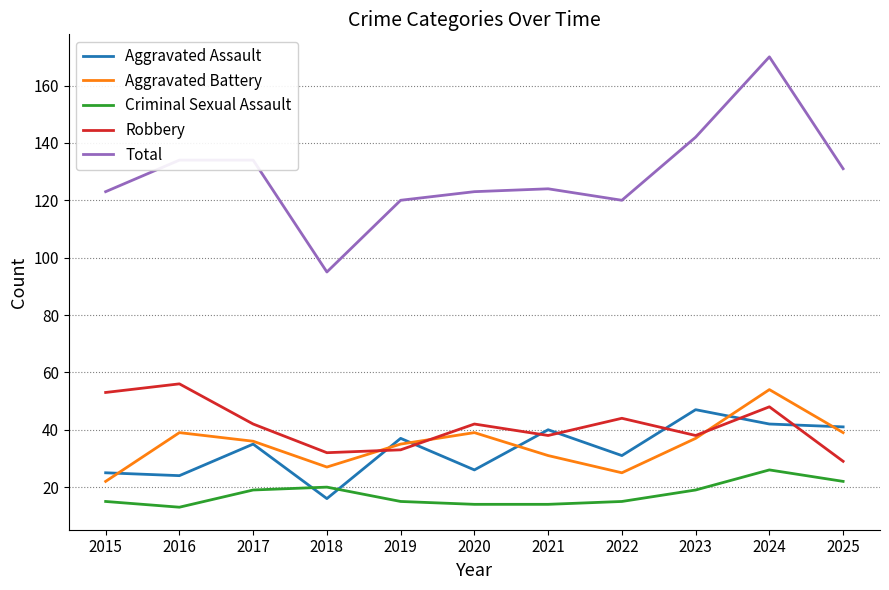

Is this an area chart (filled region under the line)?

No